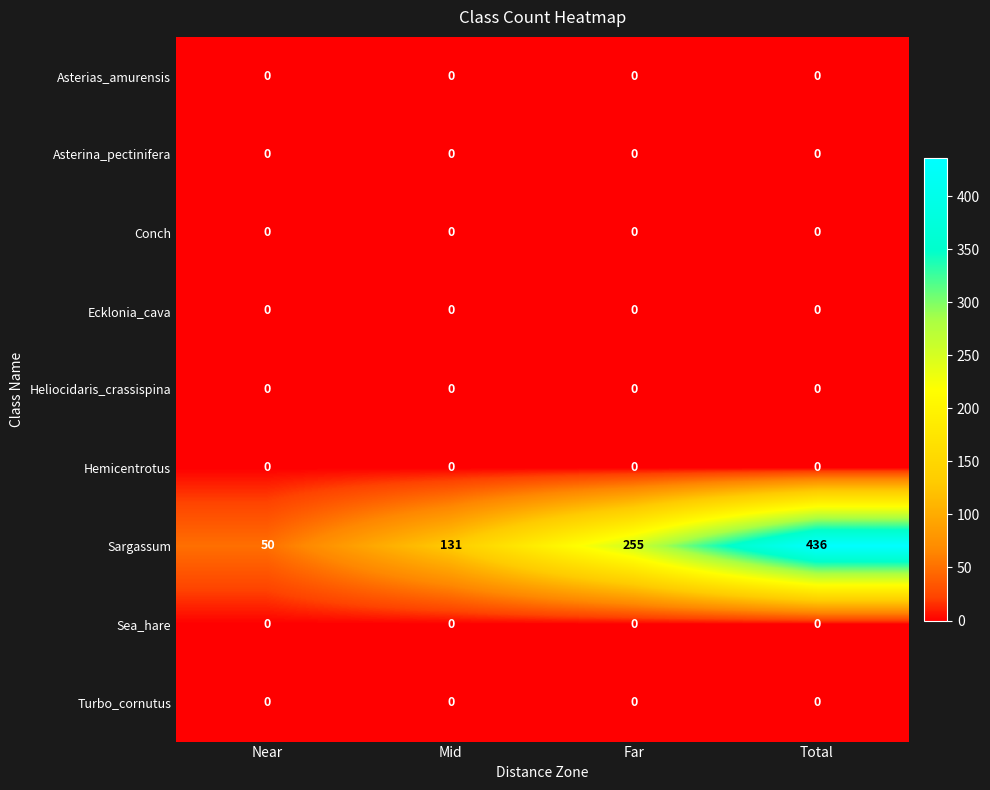

What is the total value across all series at Near?

50